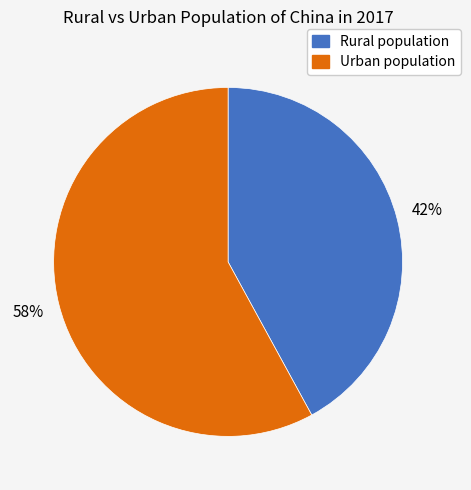

To the nearest percent, what is the difference between the largest and smallest slice percentages?

16%